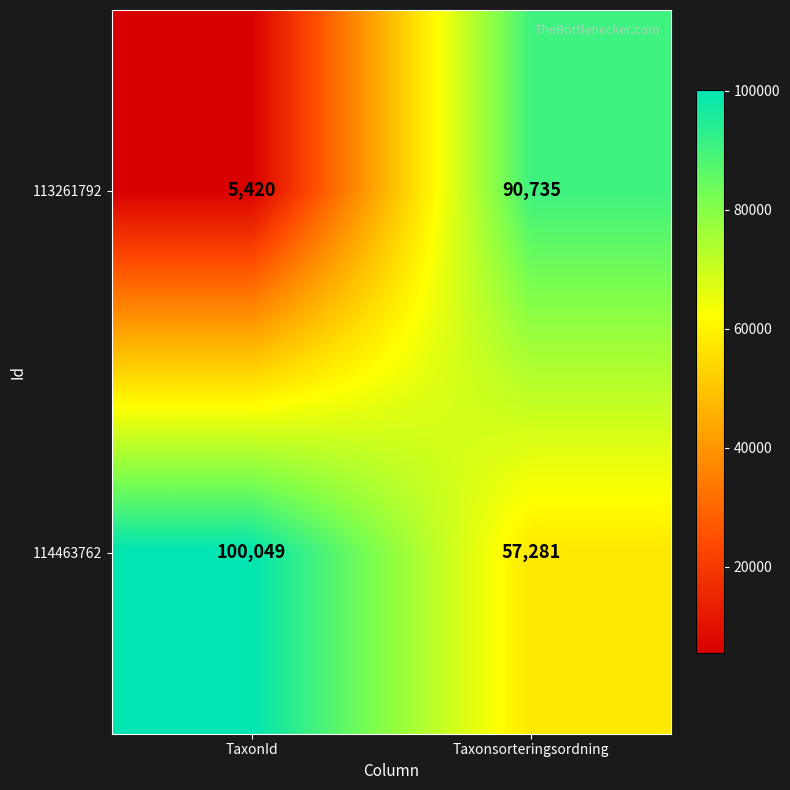

At which label does 113261792 reach its minimum?

TaxonId